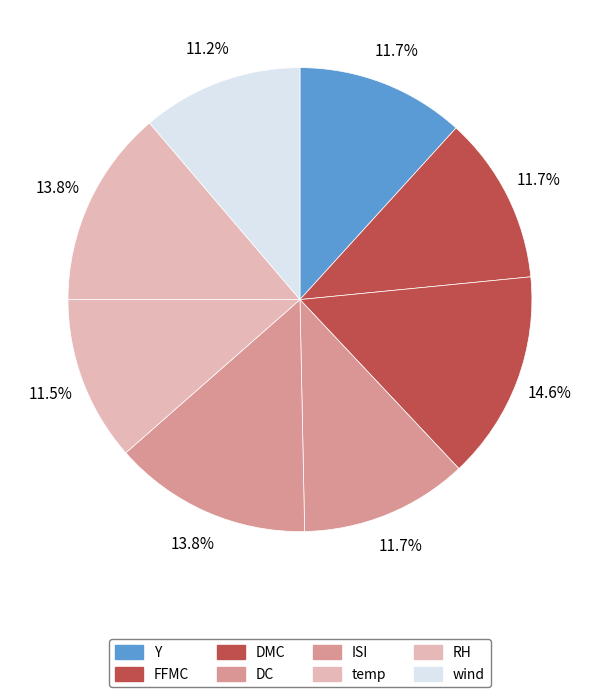

Which slice is the largest?

DMC